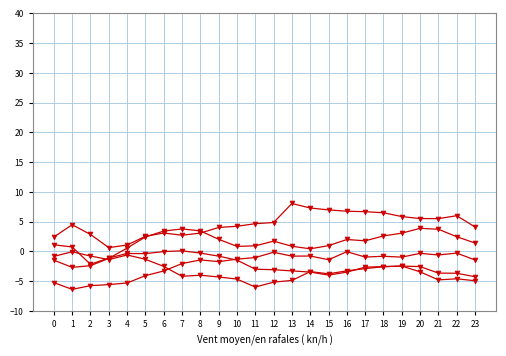

How many distinct data groups are displayed?

5